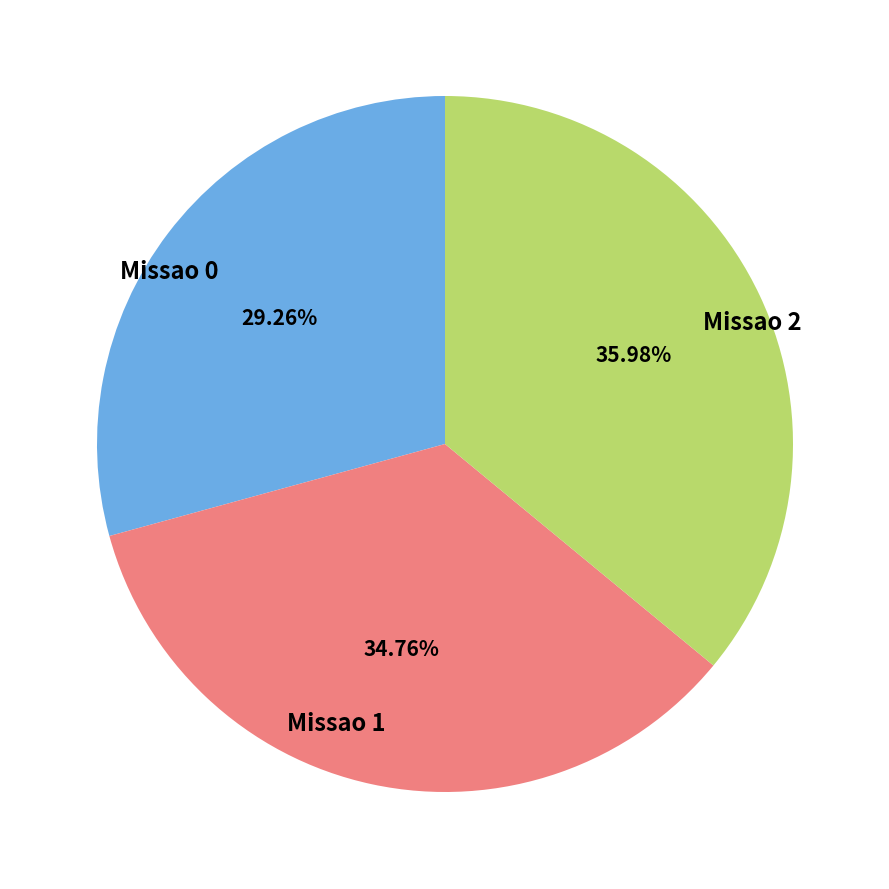

What is the smallest slice in the pie chart?

Missao 0